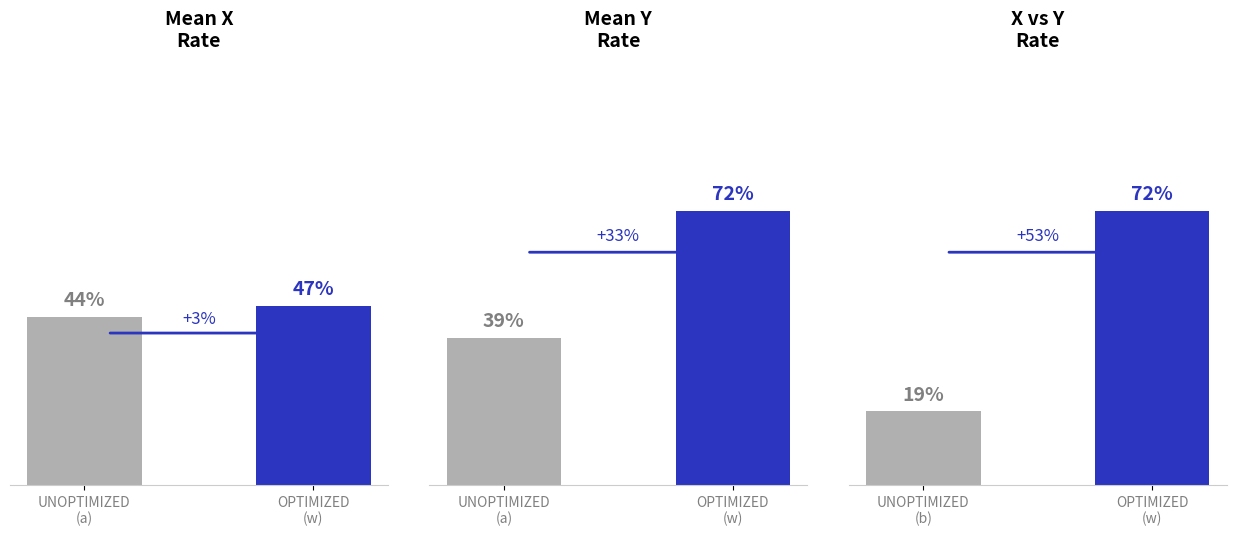

What position from the left is a?

1